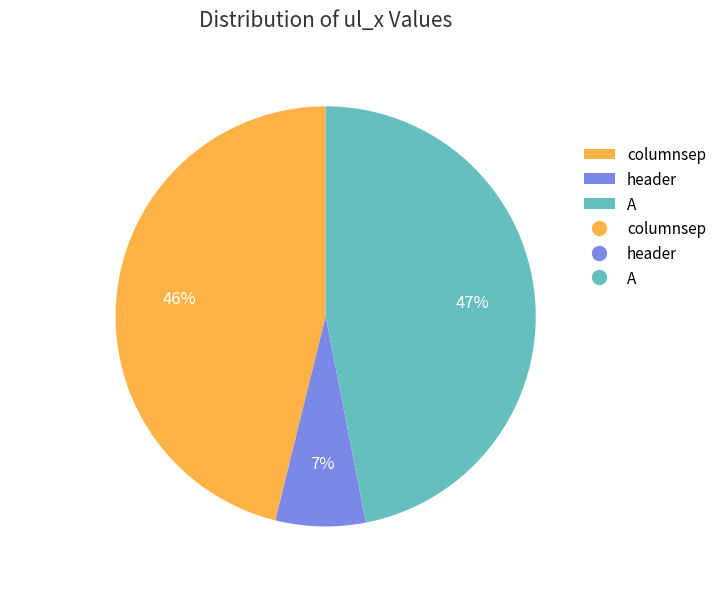

Is it true that header is 12% of the pie?

False